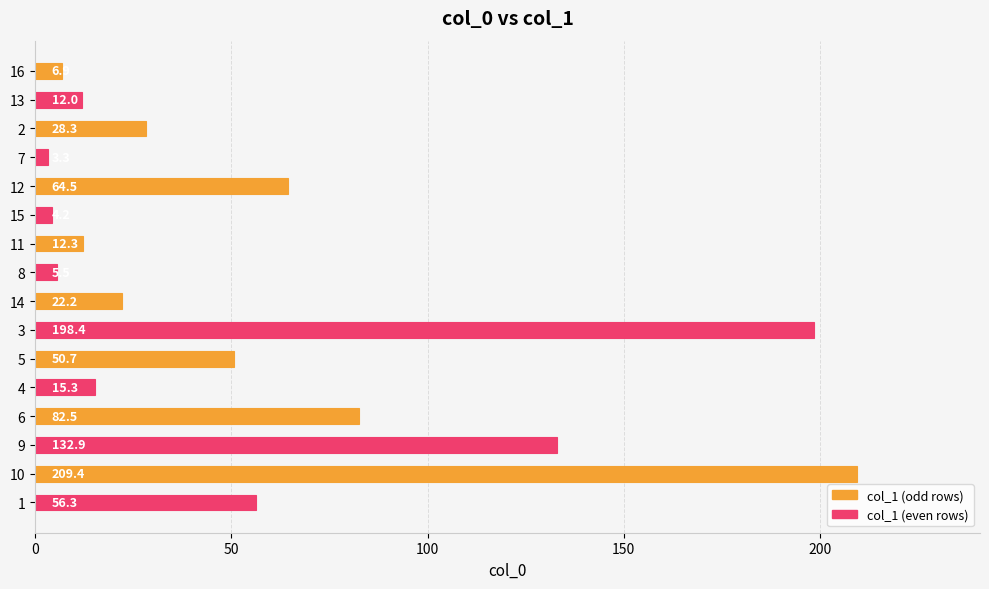

What value does the data have at 7?

3.3